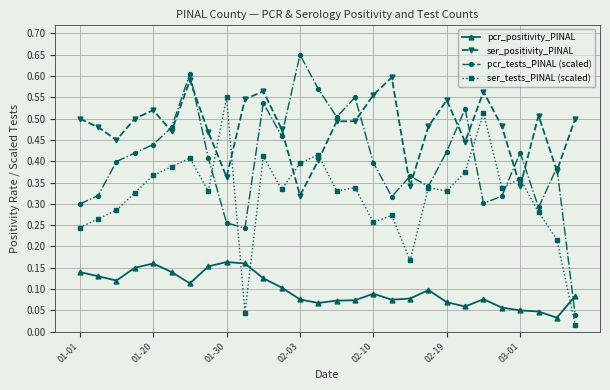

List the series in order of their overall mean, lowest first.

pcr_positivity_PINAL, ser_tests_PINAL (scaled), pcr_tests_PINAL (scaled), ser_positivity_PINAL